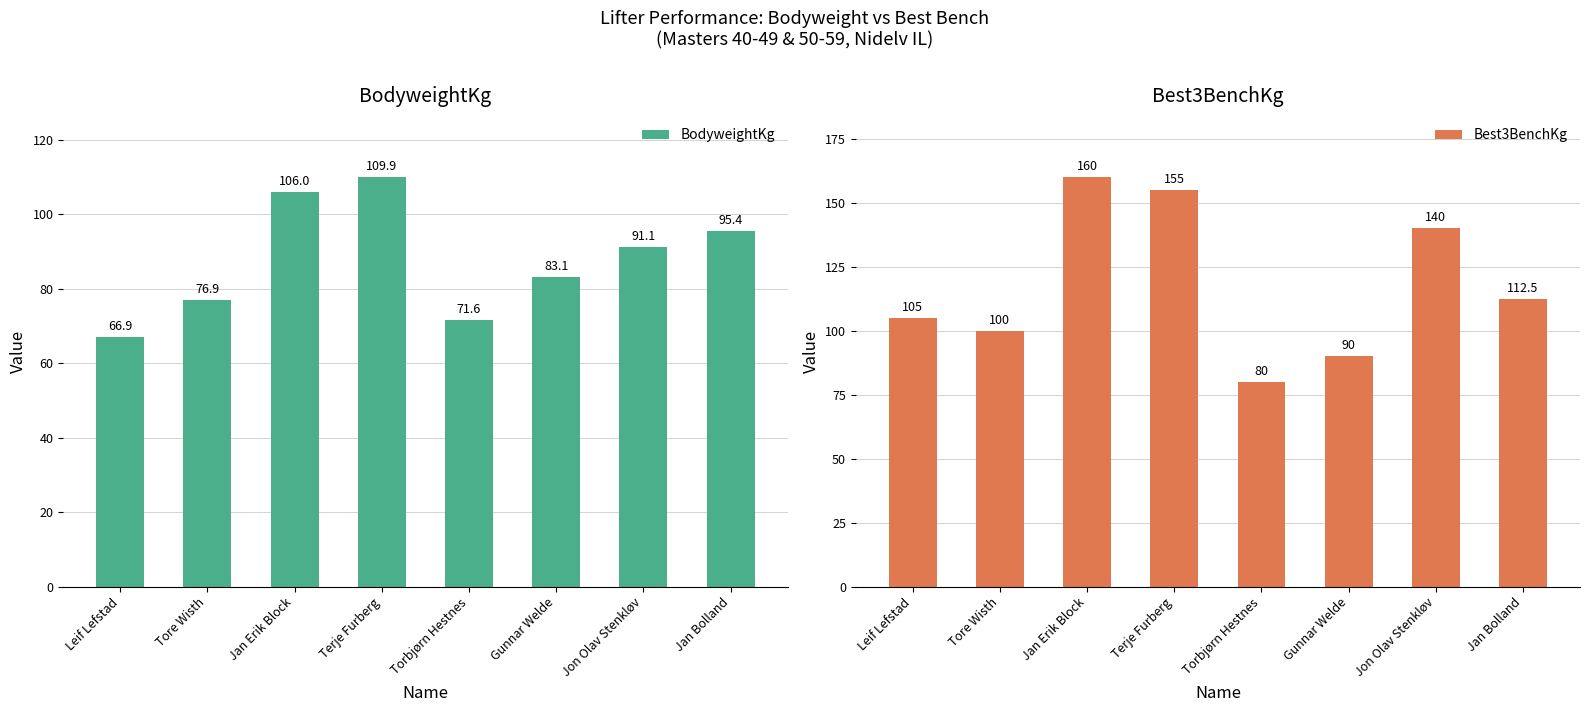

Reading right to left, what are all the values shown in this chart?

BodyweightKg: Jan Bolland=95.4	Jon Olav Stenkløv=91.1	Gunnar Welde=83.1	Torbjørn Hestnes=71.6	Terje Furberg=109.9	Jan Erik Block=106.0	Tore Wisth=76.9	Leif Lefstad=66.9
Best3BenchKg: Jan Bolland=112.5	Jon Olav Stenkløv=140.0	Gunnar Welde=90.0	Torbjørn Hestnes=80.0	Terje Furberg=155.0	Jan Erik Block=160.0	Tore Wisth=100.0	Leif Lefstad=105.0